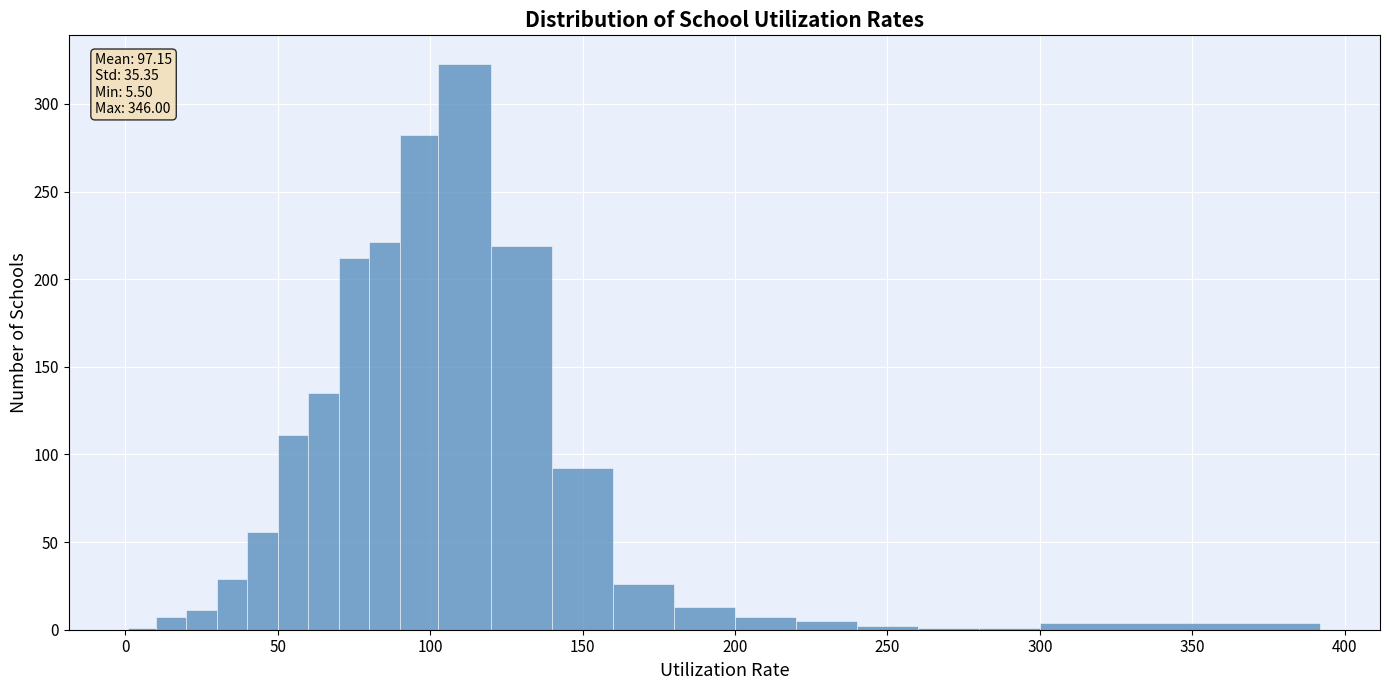

Read against the x-axis, roughly where is the centre of the tallest bar?

110